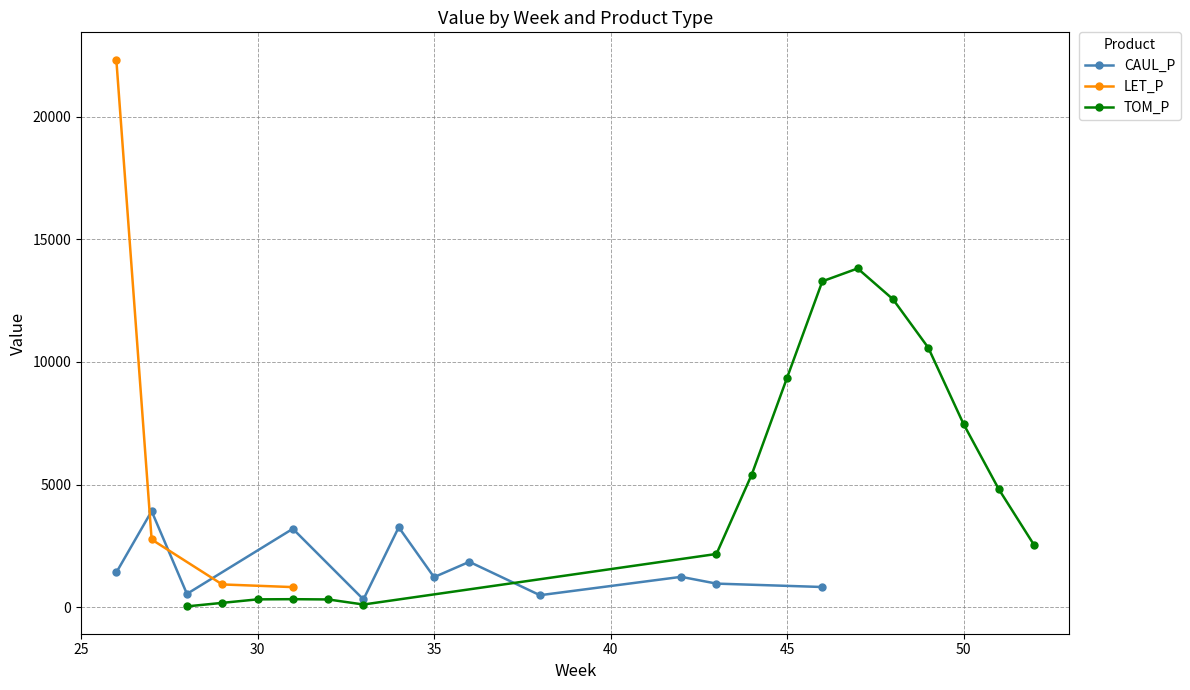

Is the value of LET_P at 36 greater than the value of TOM_P at 33?

No